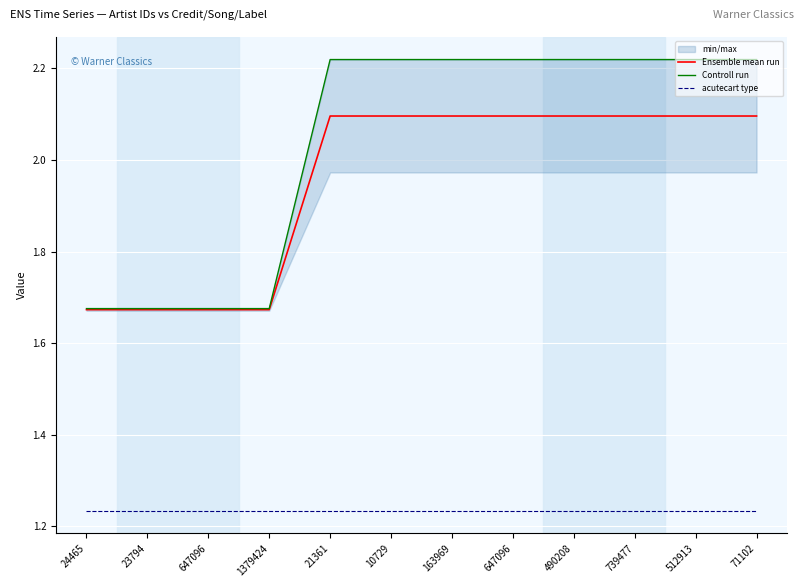

Reading left to right, what are all the values shown in this chart?

Ensemble mean run: 1.7	1.7	1.7	1.7	2.1	2.1	2.1	2.1	2.1	2.1	2.1	2.1
Controll run: 1.7	1.7	1.7	1.7	2.2	2.2	2.2	2.2	2.2	2.2	2.2	2.2
acute​cart type: 1.2	1.2	1.2	1.2	1.2	1.2	1.2	1.2	1.2	1.2	1.2	1.2